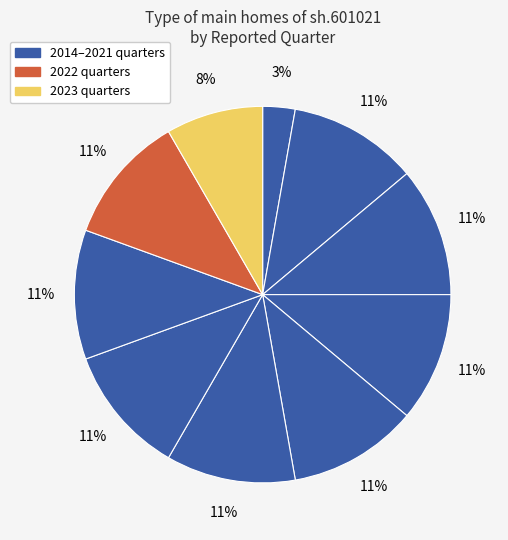

Count the number of slices in the pie.

10